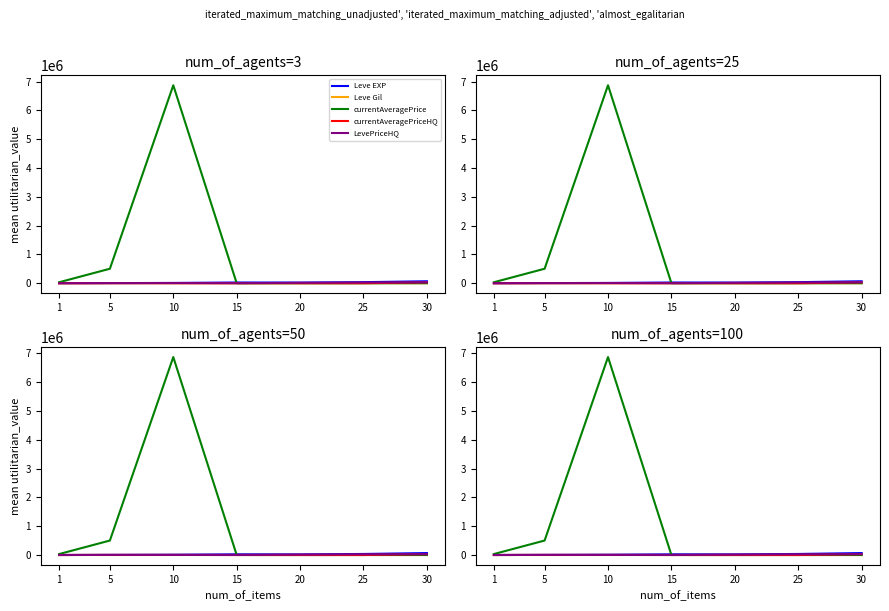

What is the maximum value for Leve Gil?

529